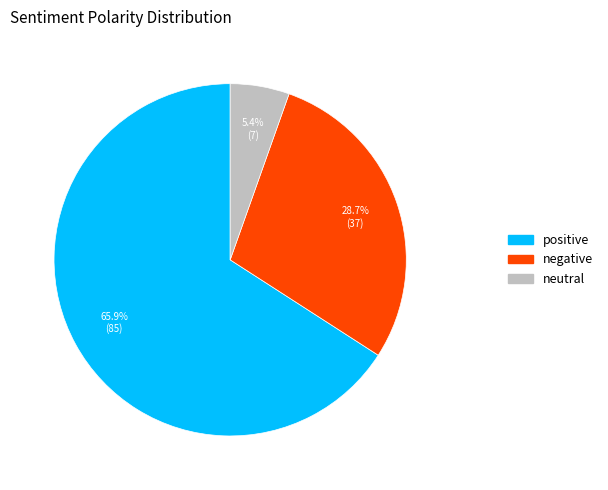

To the nearest percent, what percentage of the pie is positive?

66%